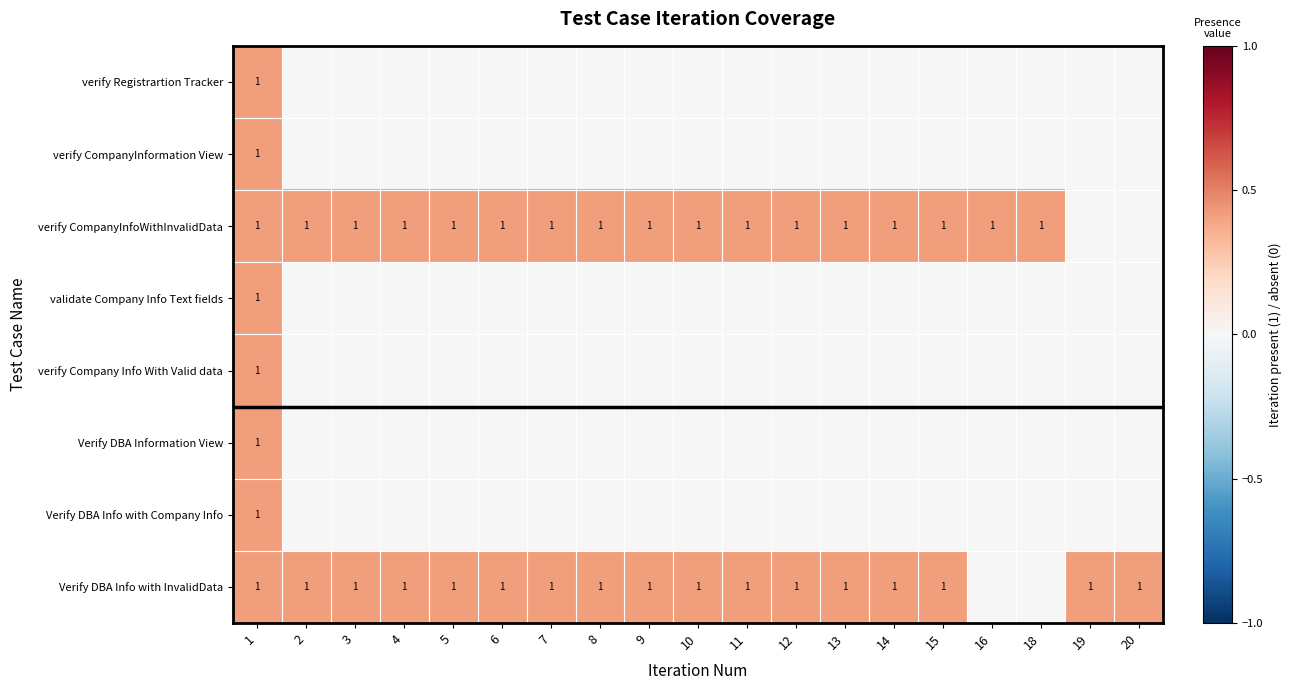

Is it true that verify CompanyInfoWithInvalidData equals 1 at 12?

True